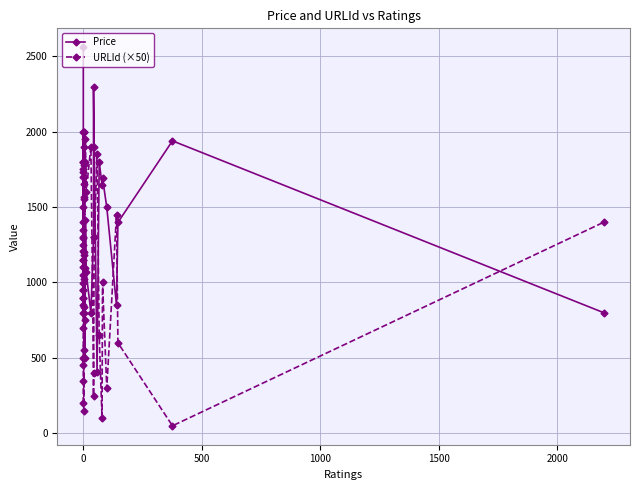

How many interior local valleys does the URLId (×50) series have?

14